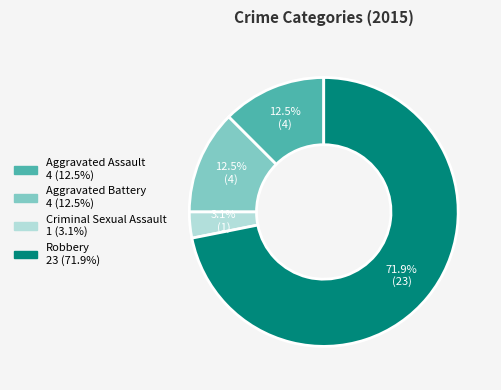

Which category has the biggest portion of the pie?

Robbery